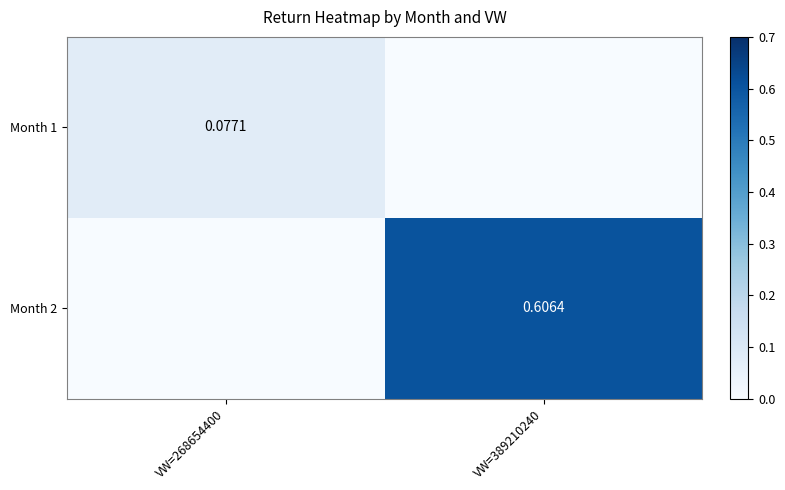

Which category has the highest value across all series?

VW=389210240